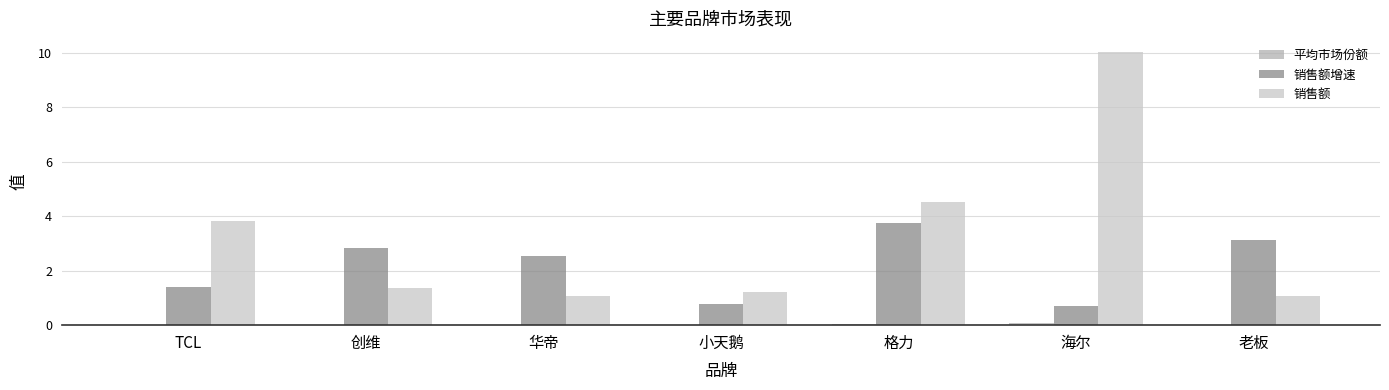

What is the sum of all 销售额 values?

23.1